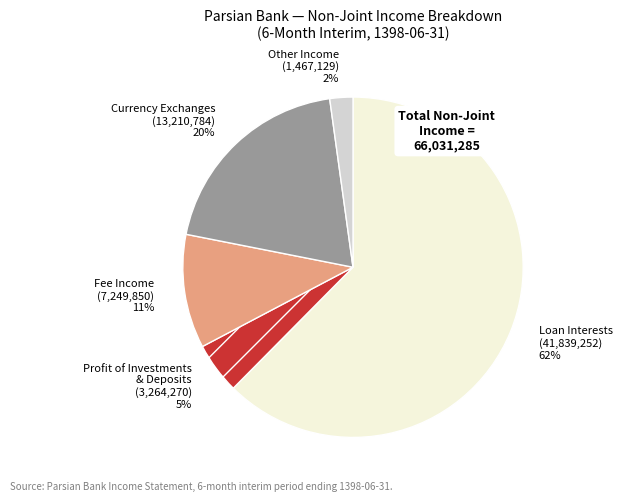

How many segments does this pie chart have?

5